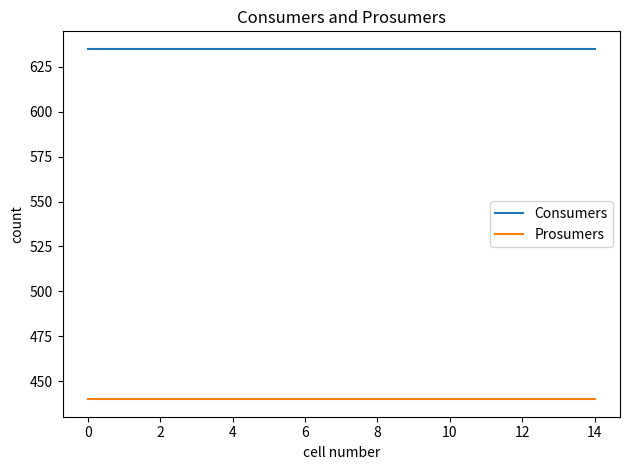

What is the maximum value for Prosumers?

440